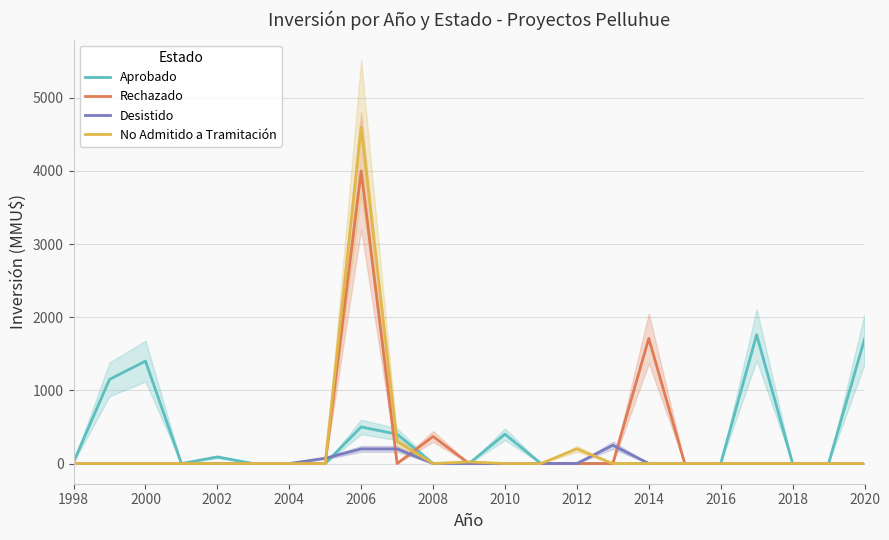

At which label does No Admitido a Tramitación reach its peak?

2006